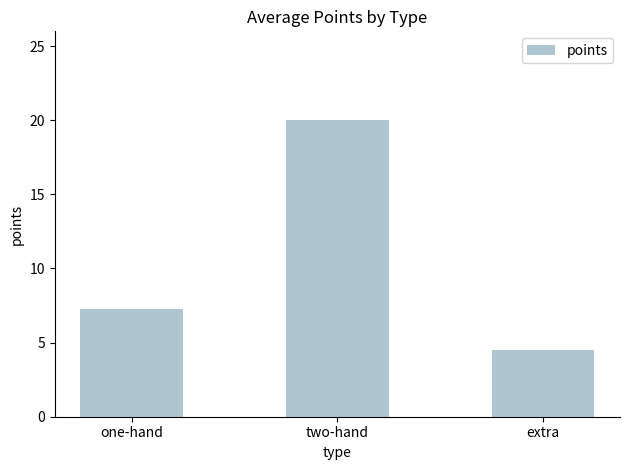

How many values are below 7?

1